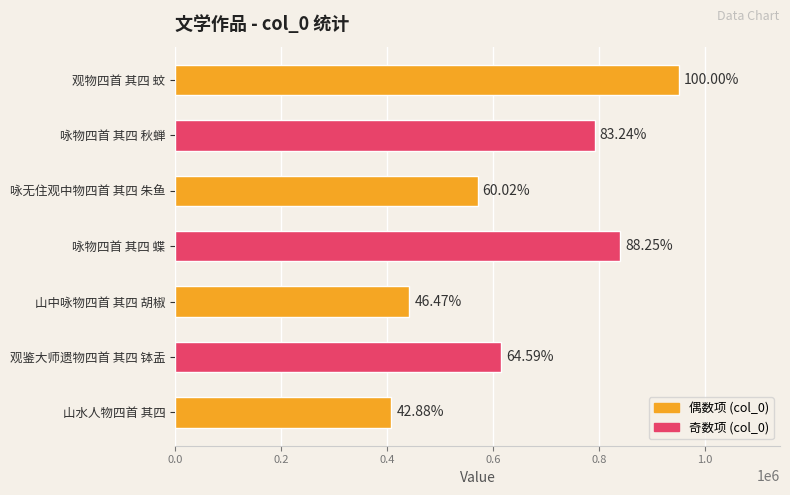

Does the chart contain any negative values?

No